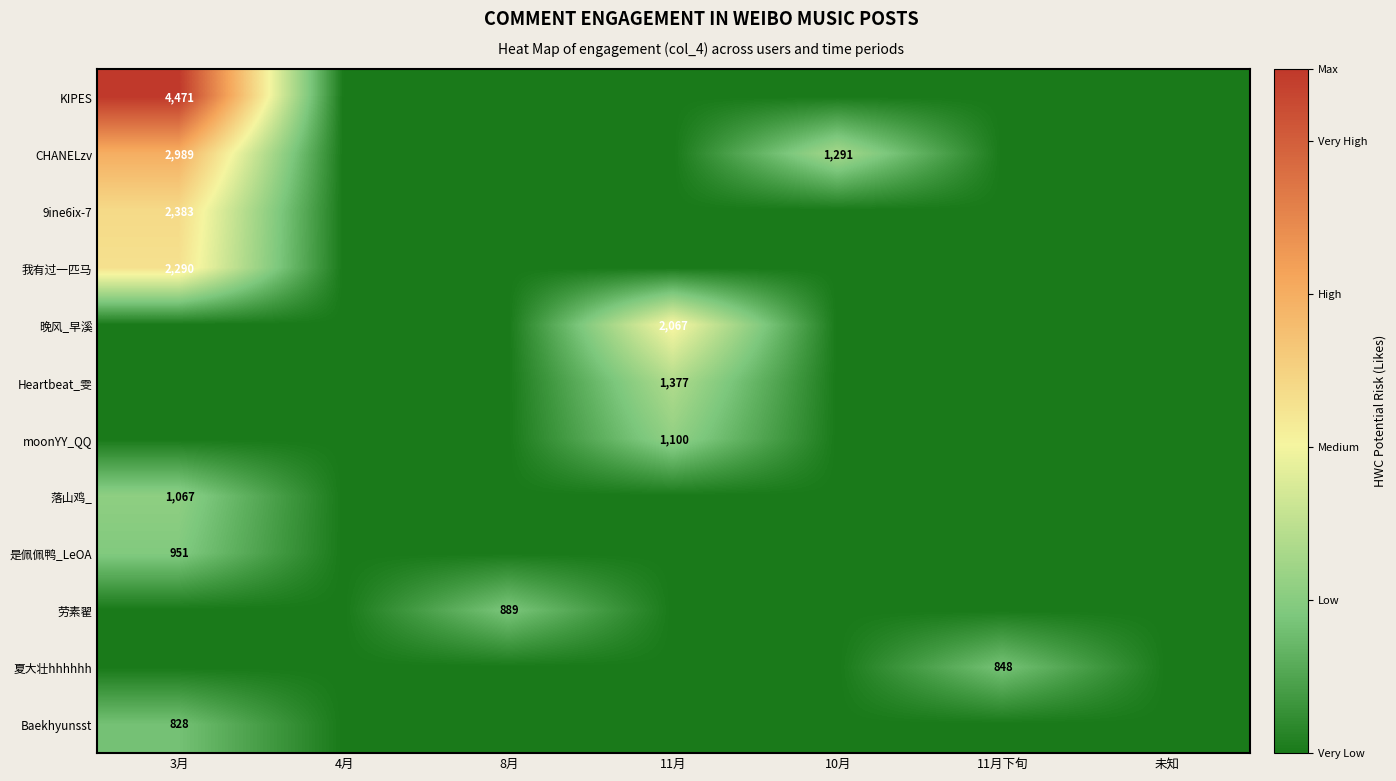

At which category is the sum across all series the highest?

3月